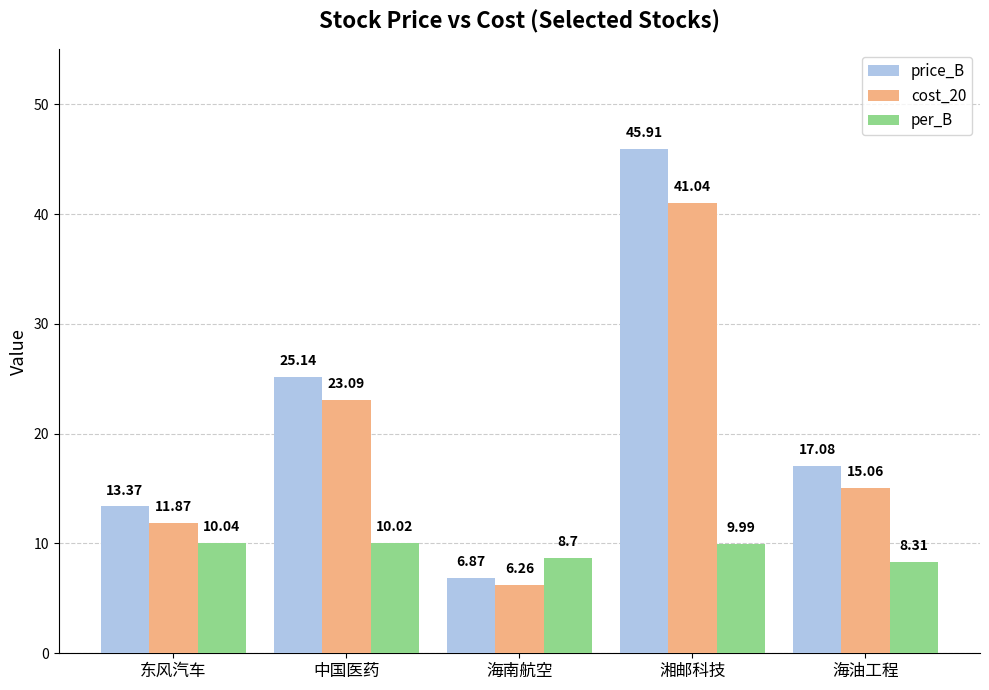

What is the value of the per_B bar at the 4th from the left?

10.0